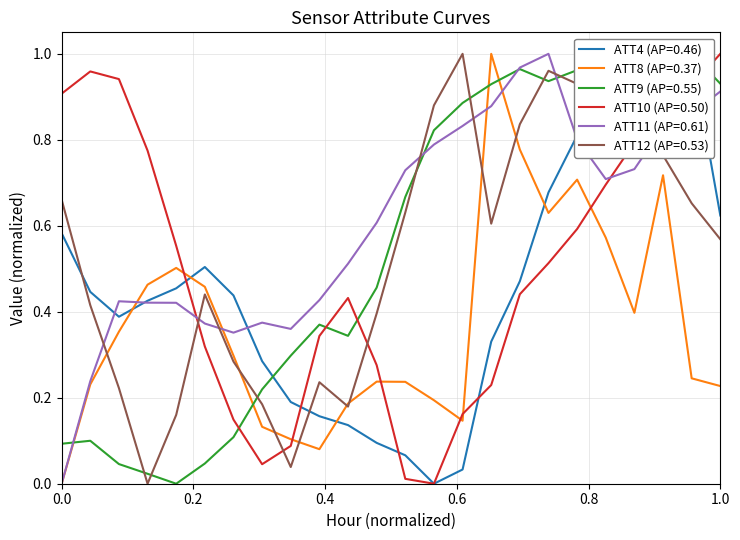

Which series ends up on top after the final intersection of ATT10 and ATT4?

ATT10